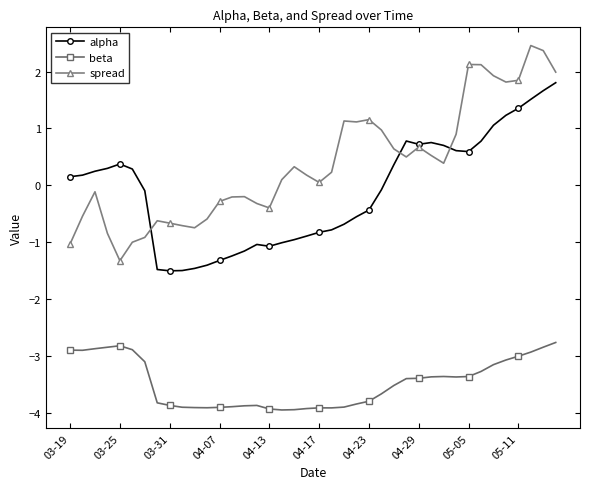

What is the value of the beta point at the 11th from the left?

-3.9